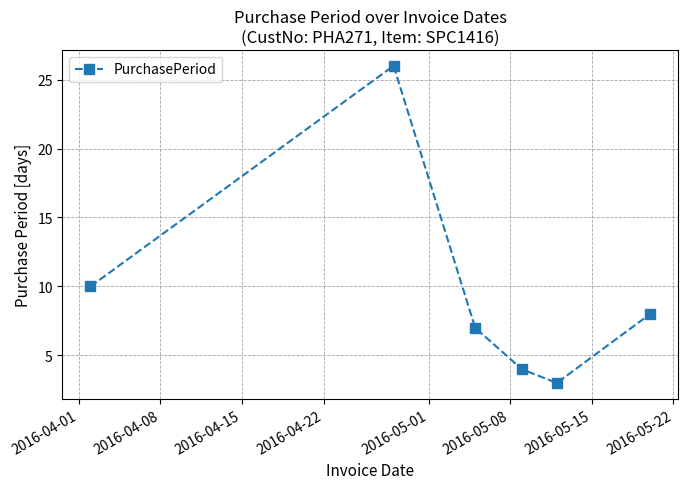

What is the average value?

10